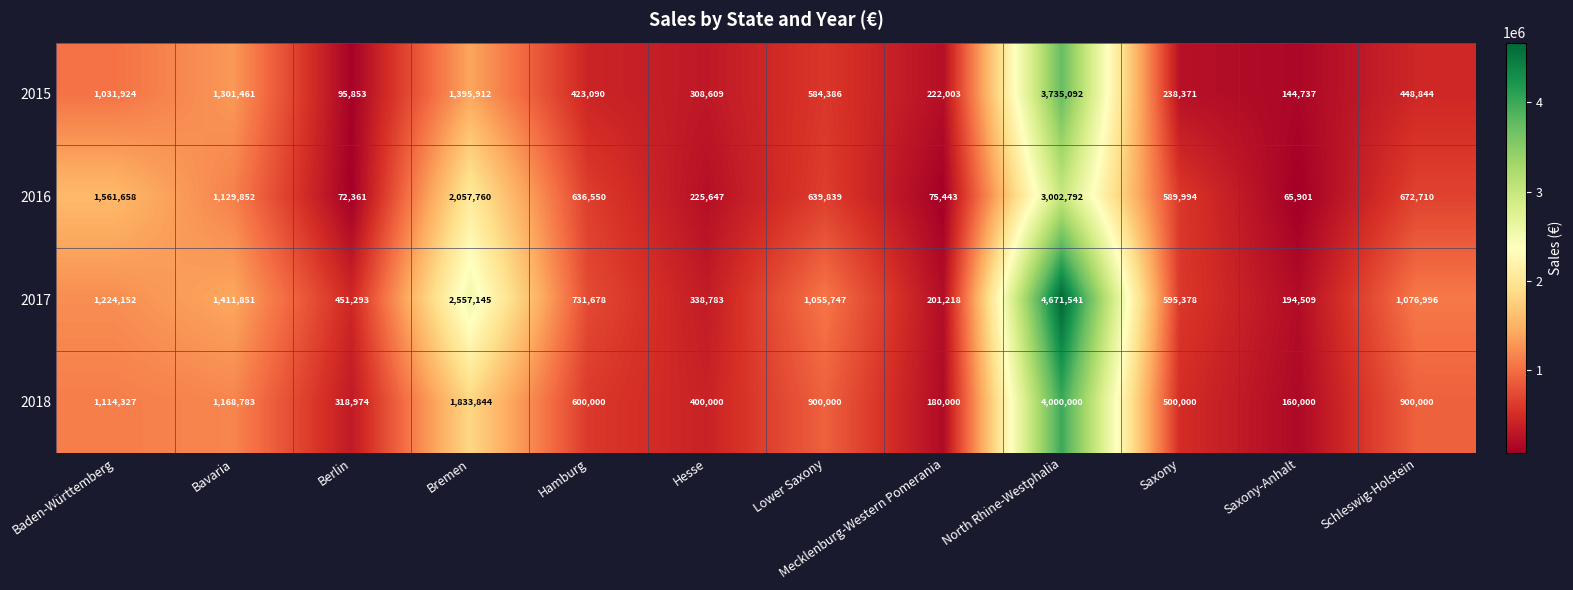

Which series changed the most between Berlin and Hesse?

2015